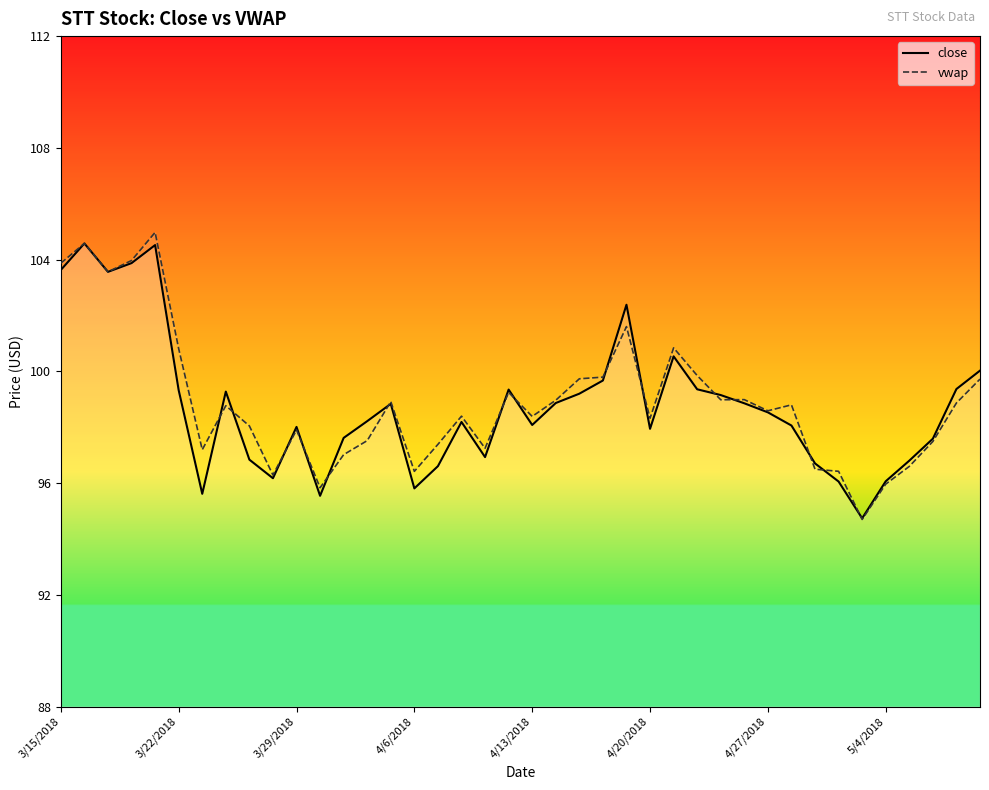

Between 4/6/2018 and 31, which series saw the biggest shift?

close